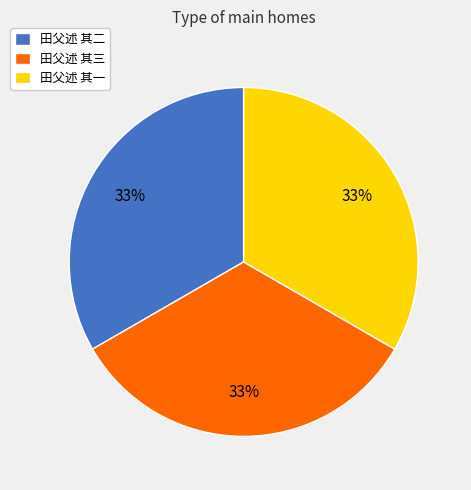

To the nearest percent, what is the average slice percentage?

33%